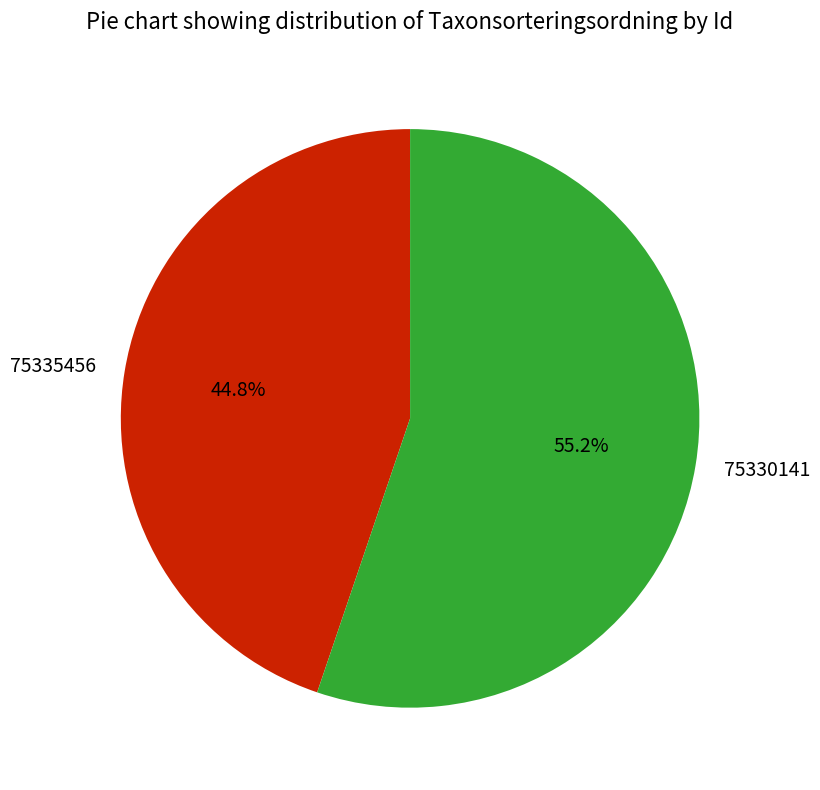

What percentage do 75335456 and 75330141 together represent?

100.0%